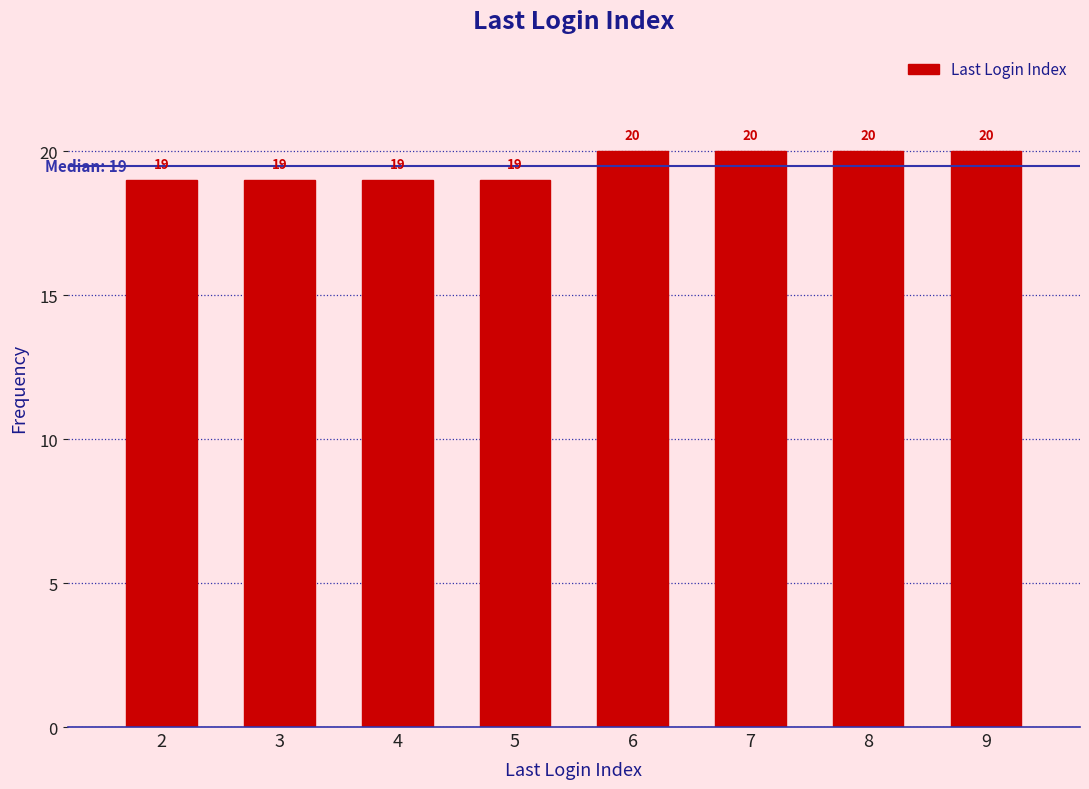

Reading right to left, transcribe all the data shown in this chart.

9=20	8=20	7=20	6=20	5=19	4=19	3=19	2=19